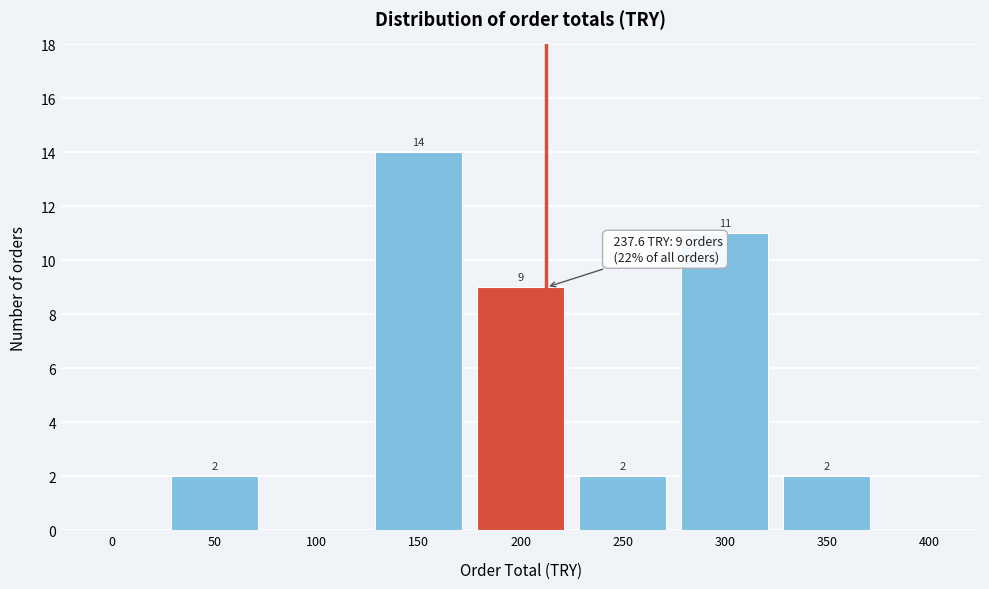

Reading right to left, transcribe all the data shown in this chart.

400=0	350=2	300=11	250=2	200=9	150=14	100=0	50=2	0=0